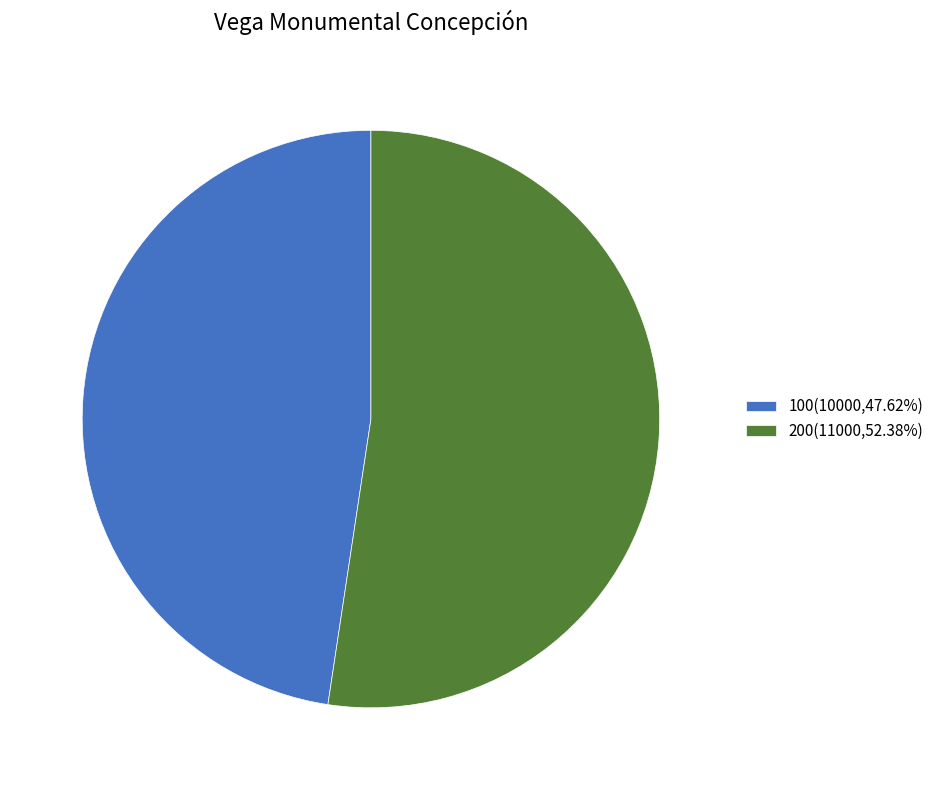

Approximately how many times larger is the value at 100 compared to 200?

0.9